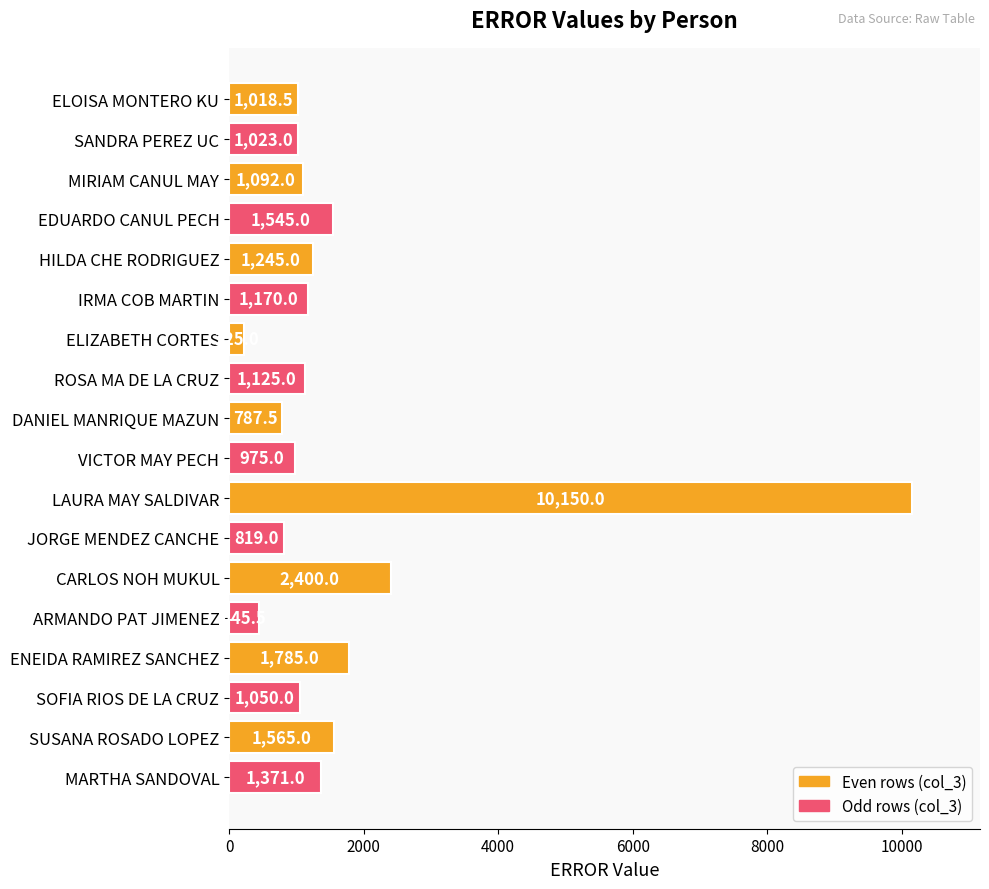

Are the bars grouped side by side (vs. stacked)?

No